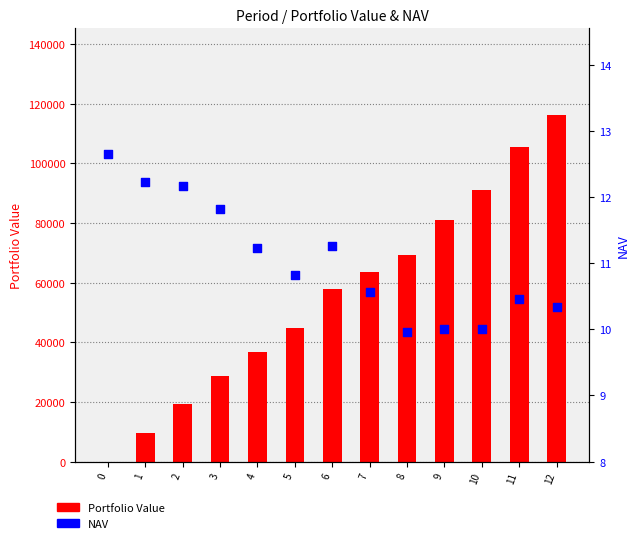

Which series has the largest Y range (max minus min)?

Portfolio Value